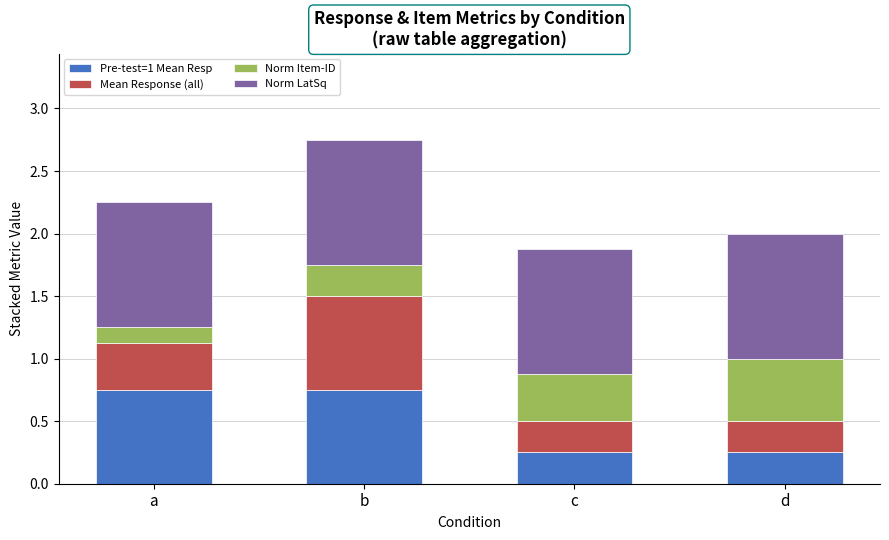

The value of Pre-test=1 Mean Resp at c is 0.4. True or false?

False